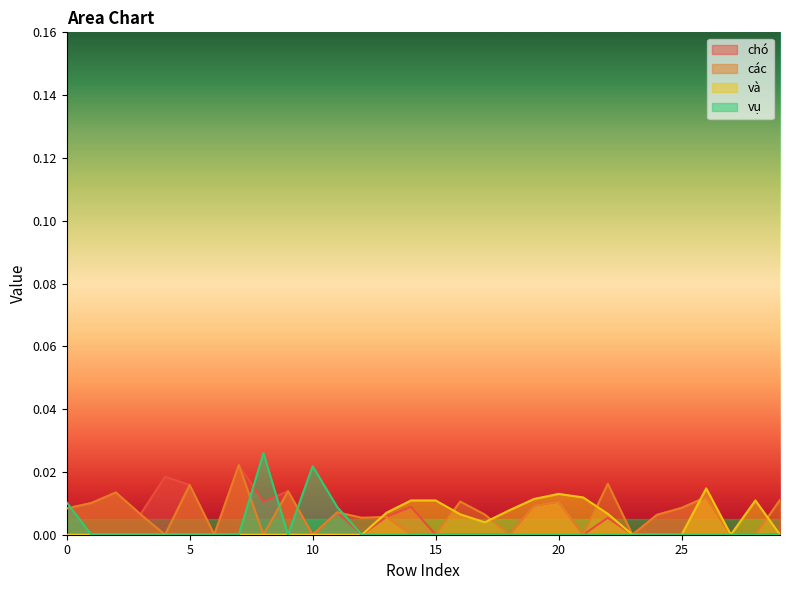

How many data points in và are above 0?

12